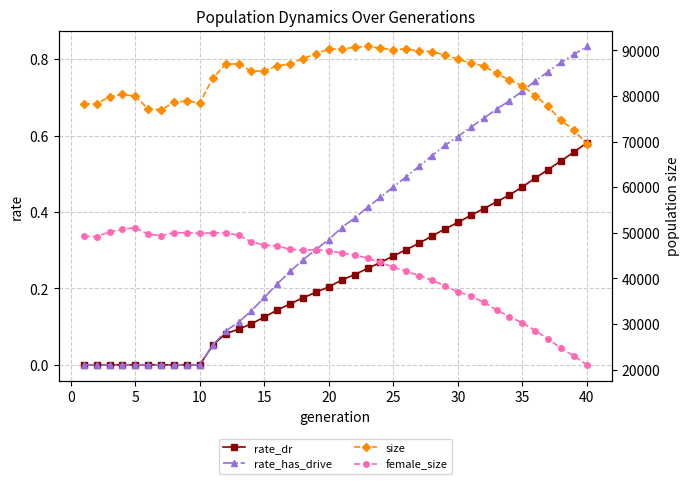

True or false: rate_has_drive has a value of 0.3 at 30.

False